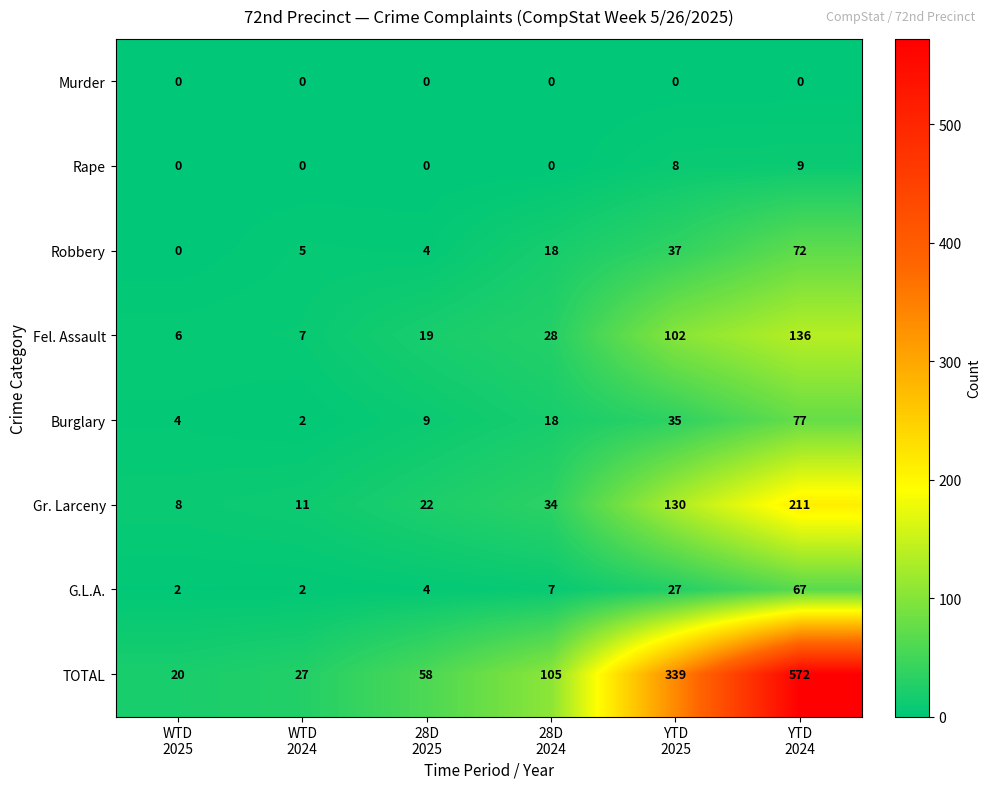

Rank the series by their maximum value, from highest to lowest.

TOTAL, Gr. Larceny, Fel. Assault, Burglary, Robbery, G.L.A., Rape, Murder